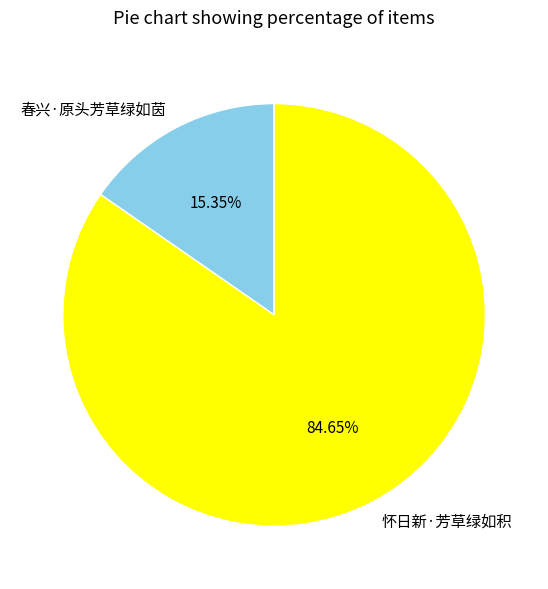

Is 怀日新·芳草绿如积 the majority of the pie?

Yes